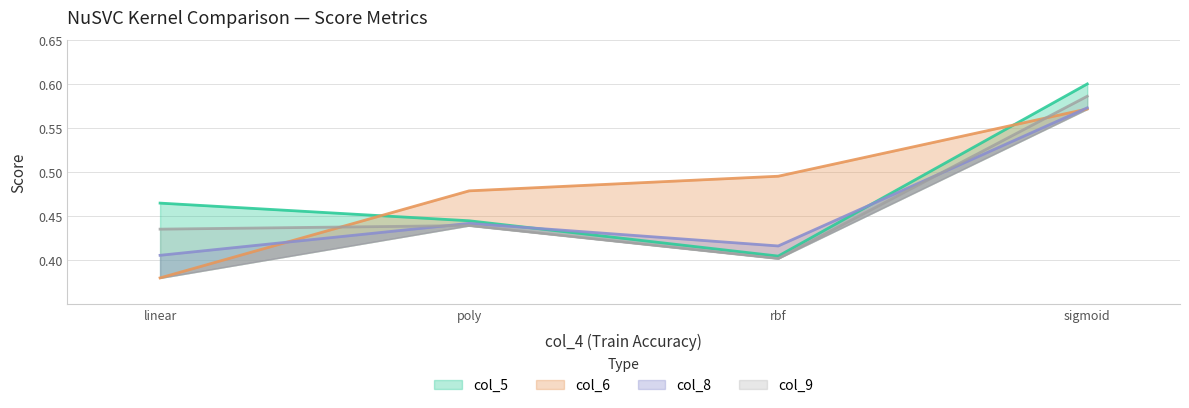

Which series has the largest total across all categories?

col_6